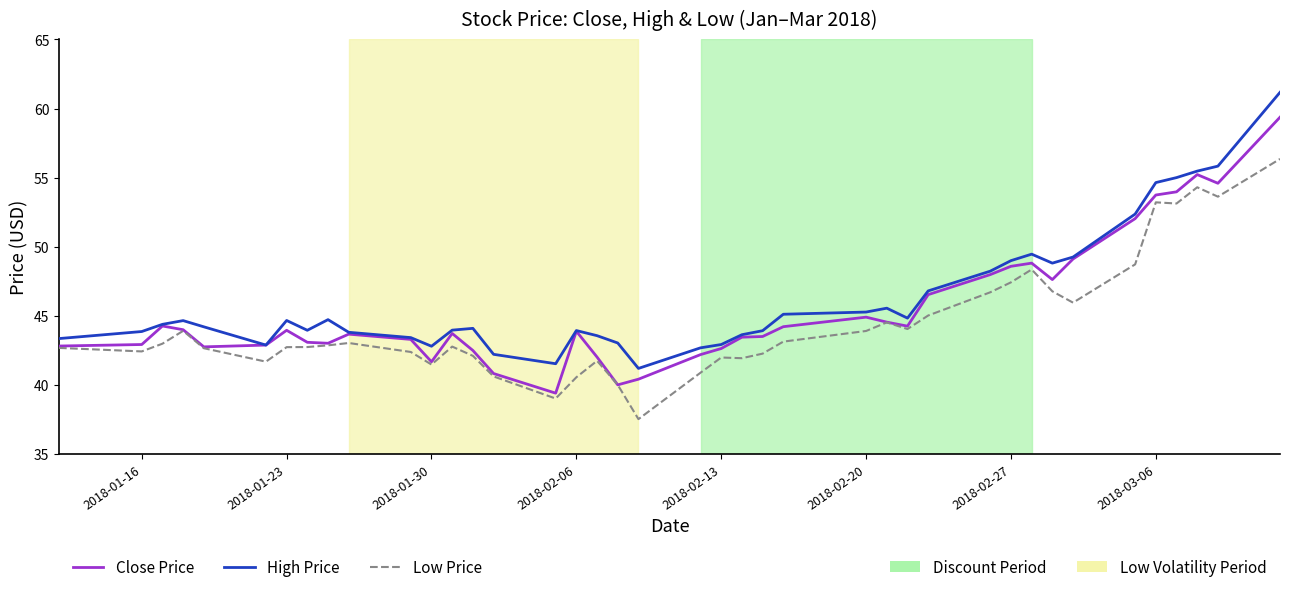

What is the maximum value shown in the chart?

61.2